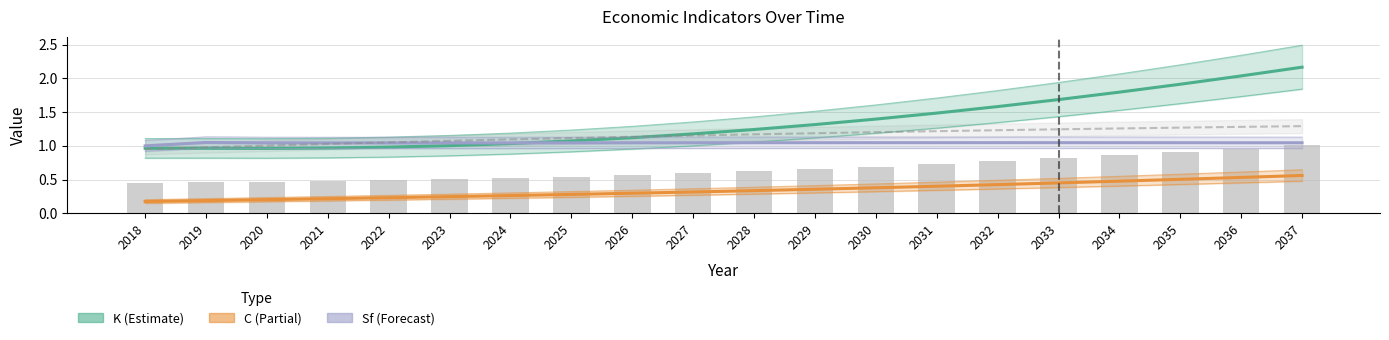

Is it true that Sf (Forecast) equals 1.0 at 2020?

True